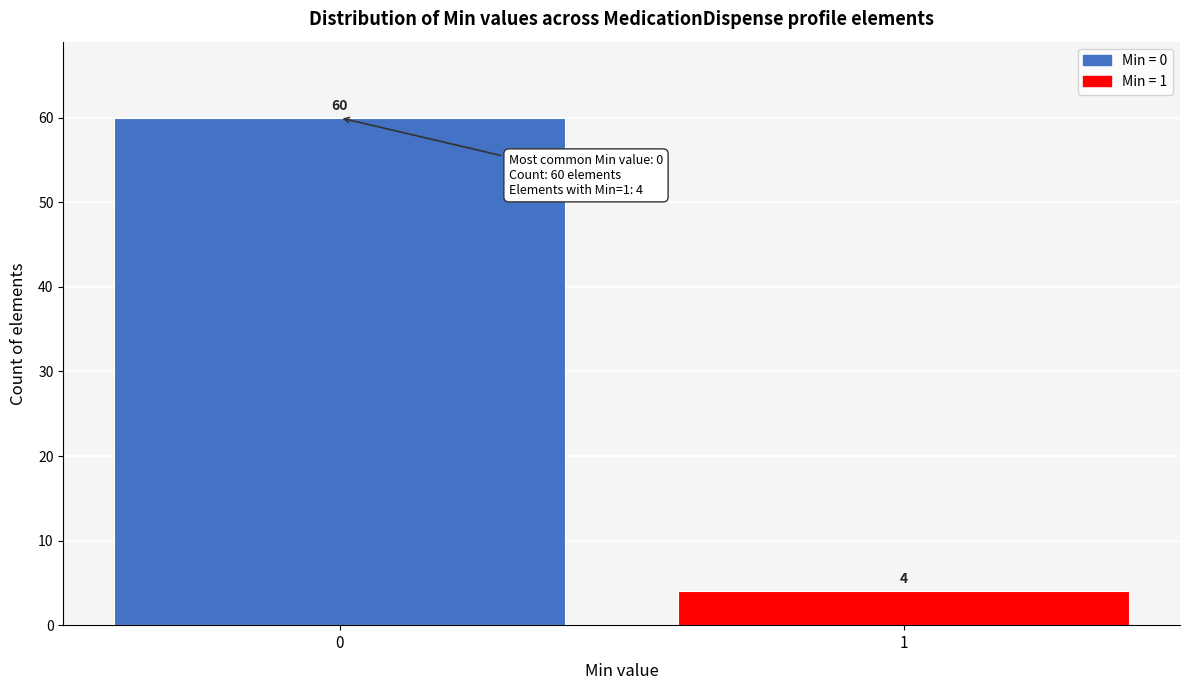

Reading left to right, list all the values displayed in this chart.

60	4